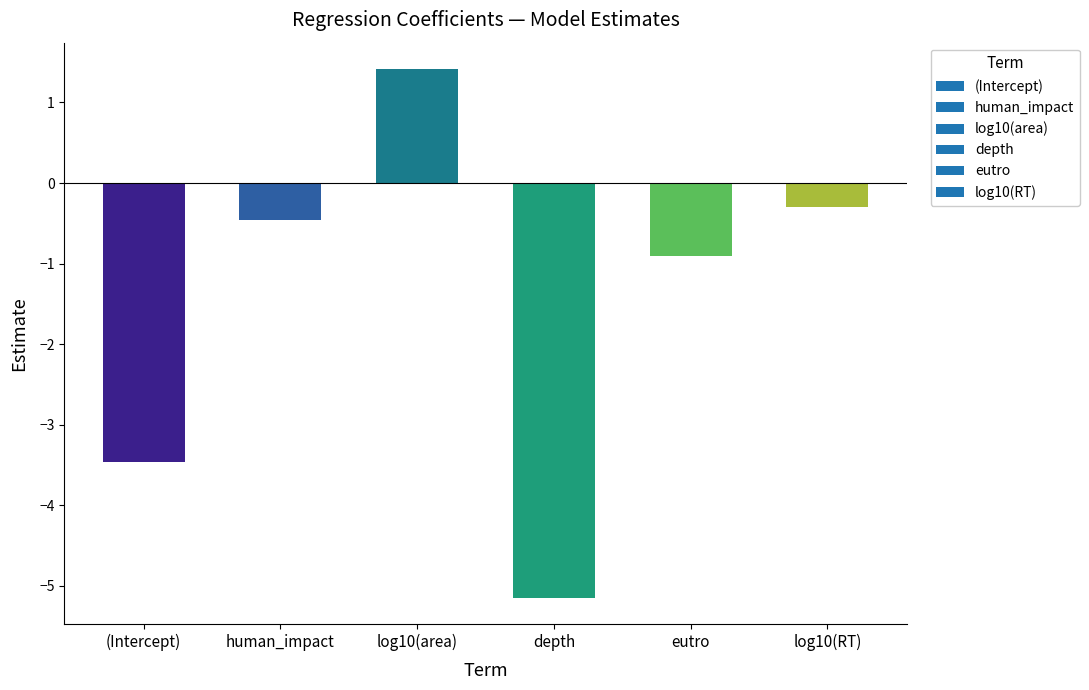

What is the average value?

-1.5